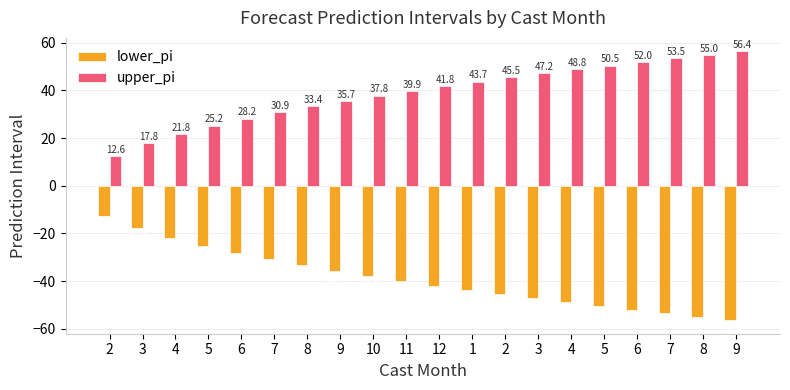

How many values in the upper_pi series are below 41?

10